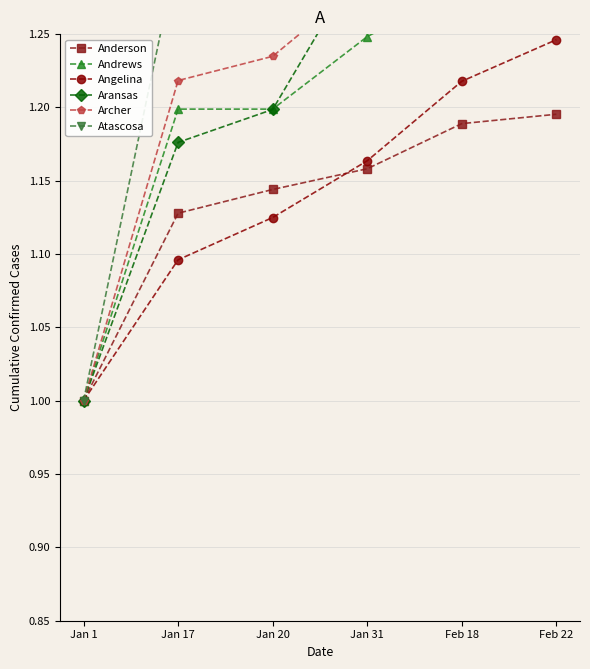

What is the difference between the maximum and minimum values in the Aransas series?

0.5